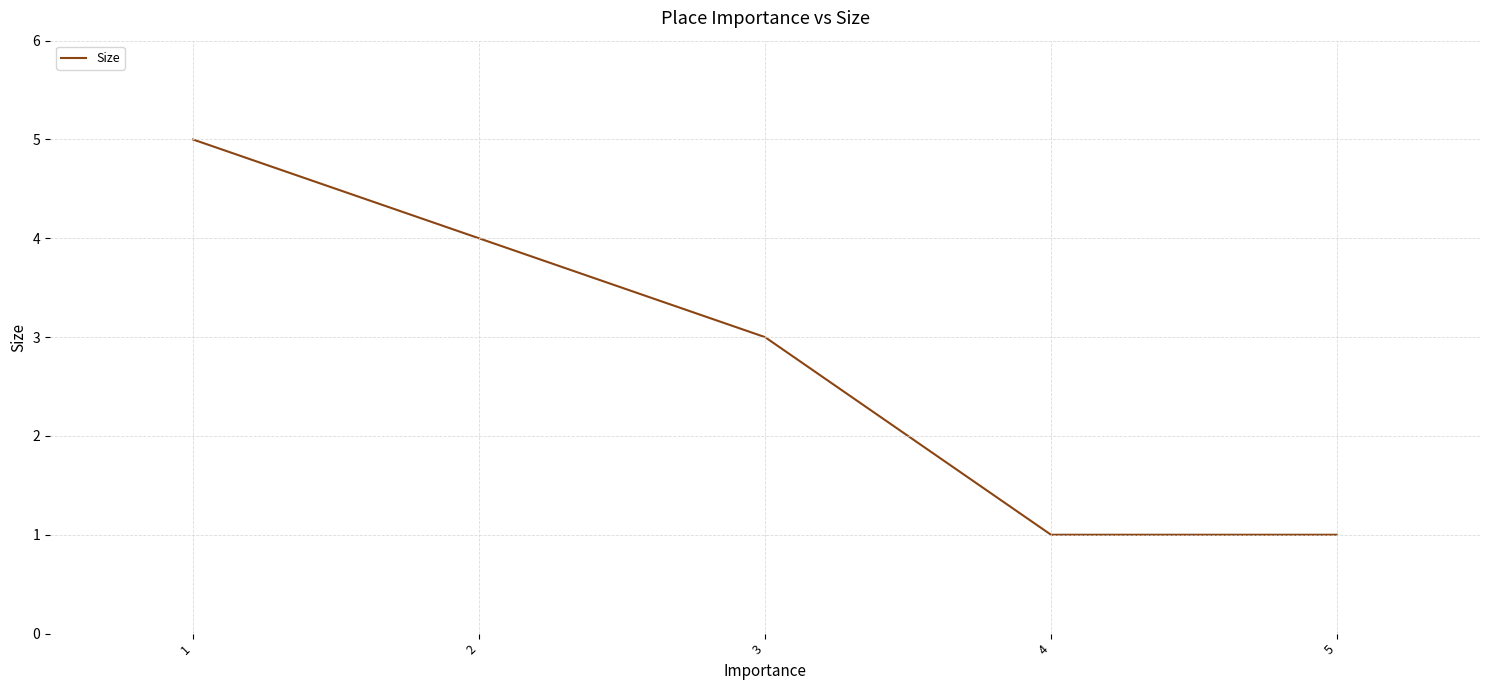

What is the change in value from 2 to 5?

-3